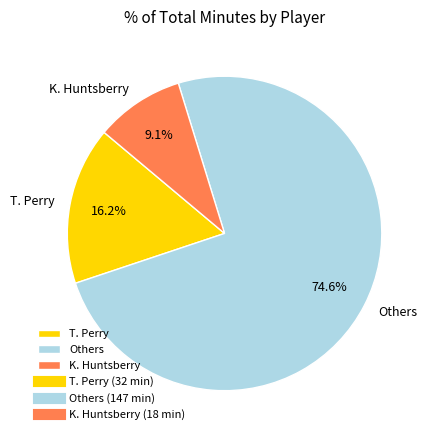

Count the number of slices in the pie.

3